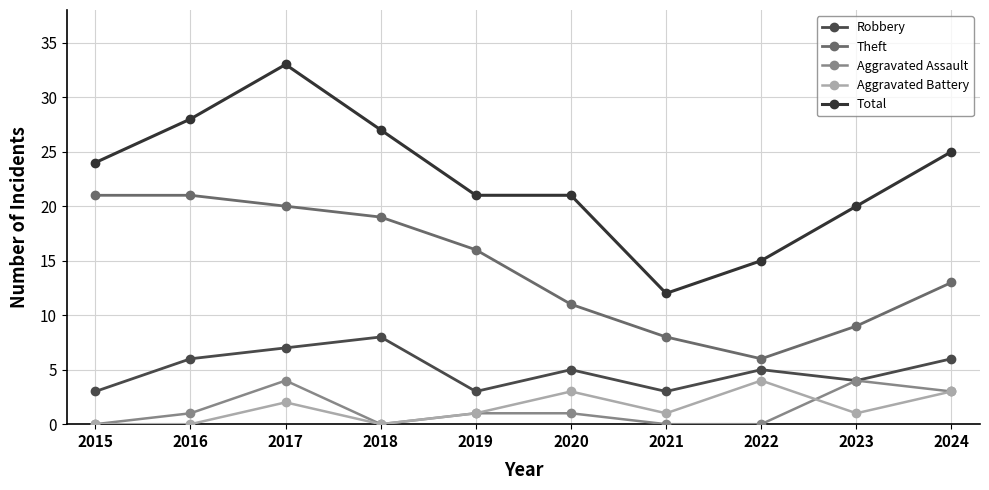

Count the number of data series in this chart.

5